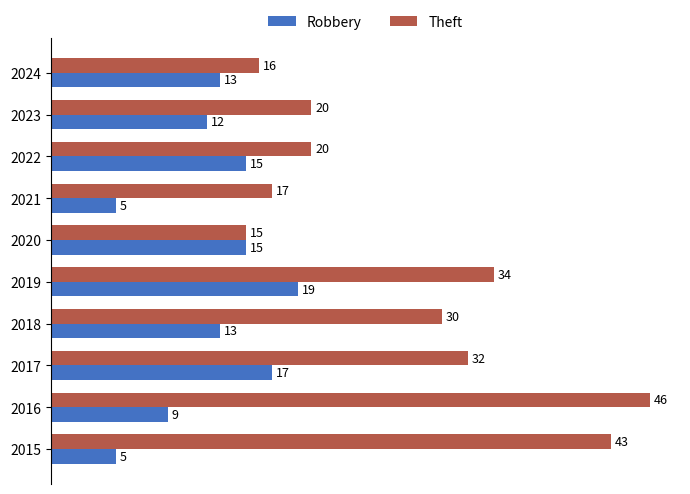

Which series has the largest total across all categories?

Theft